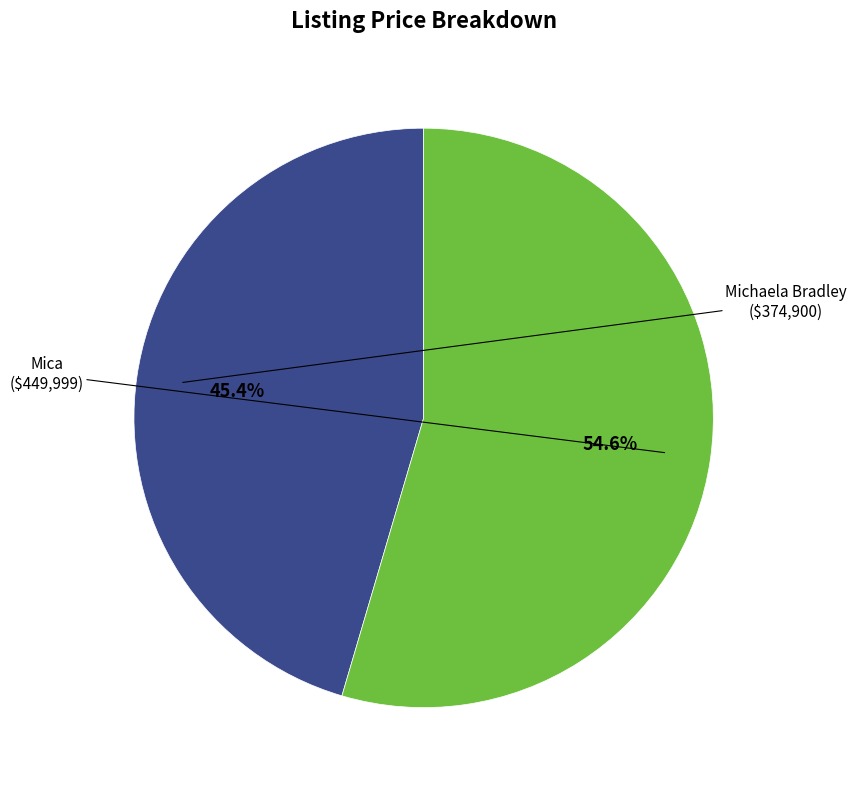

Does any single category account for the majority?

Yes